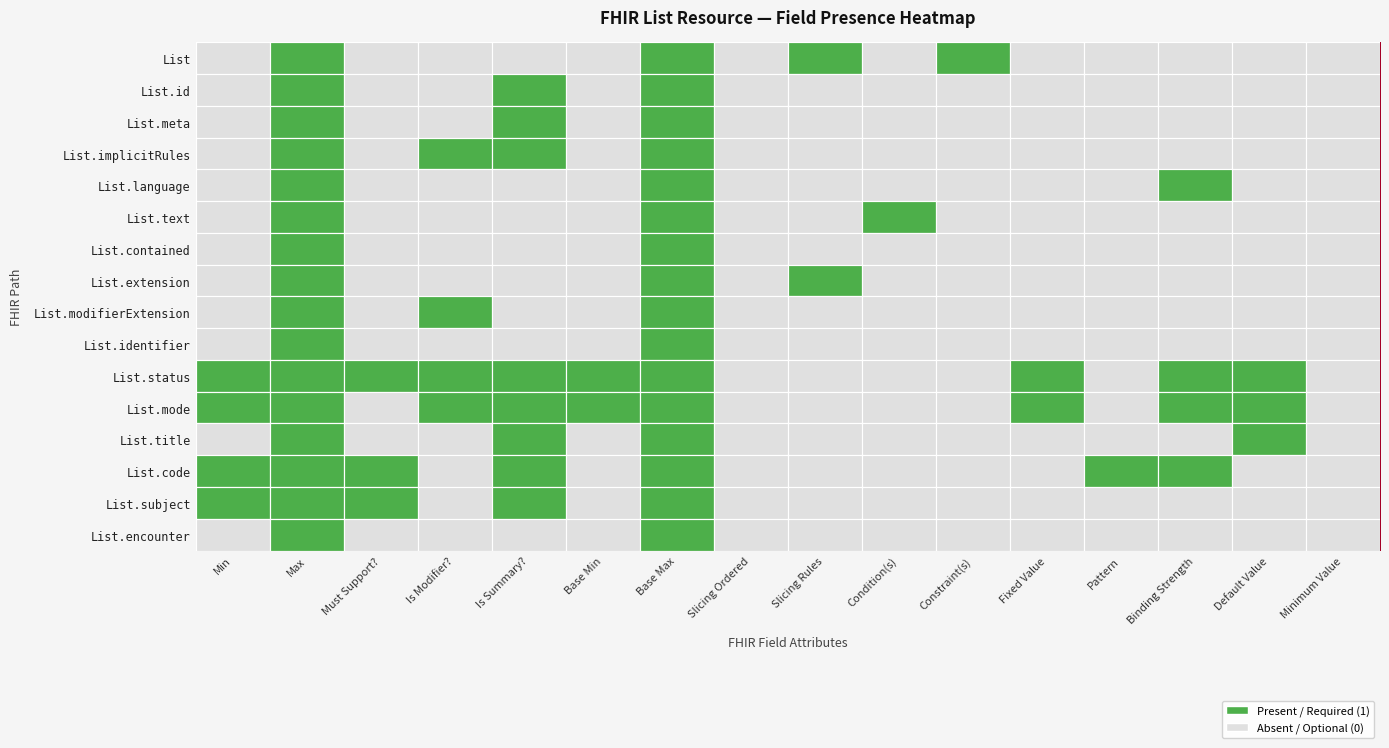

How many distinct data groups are displayed?

16